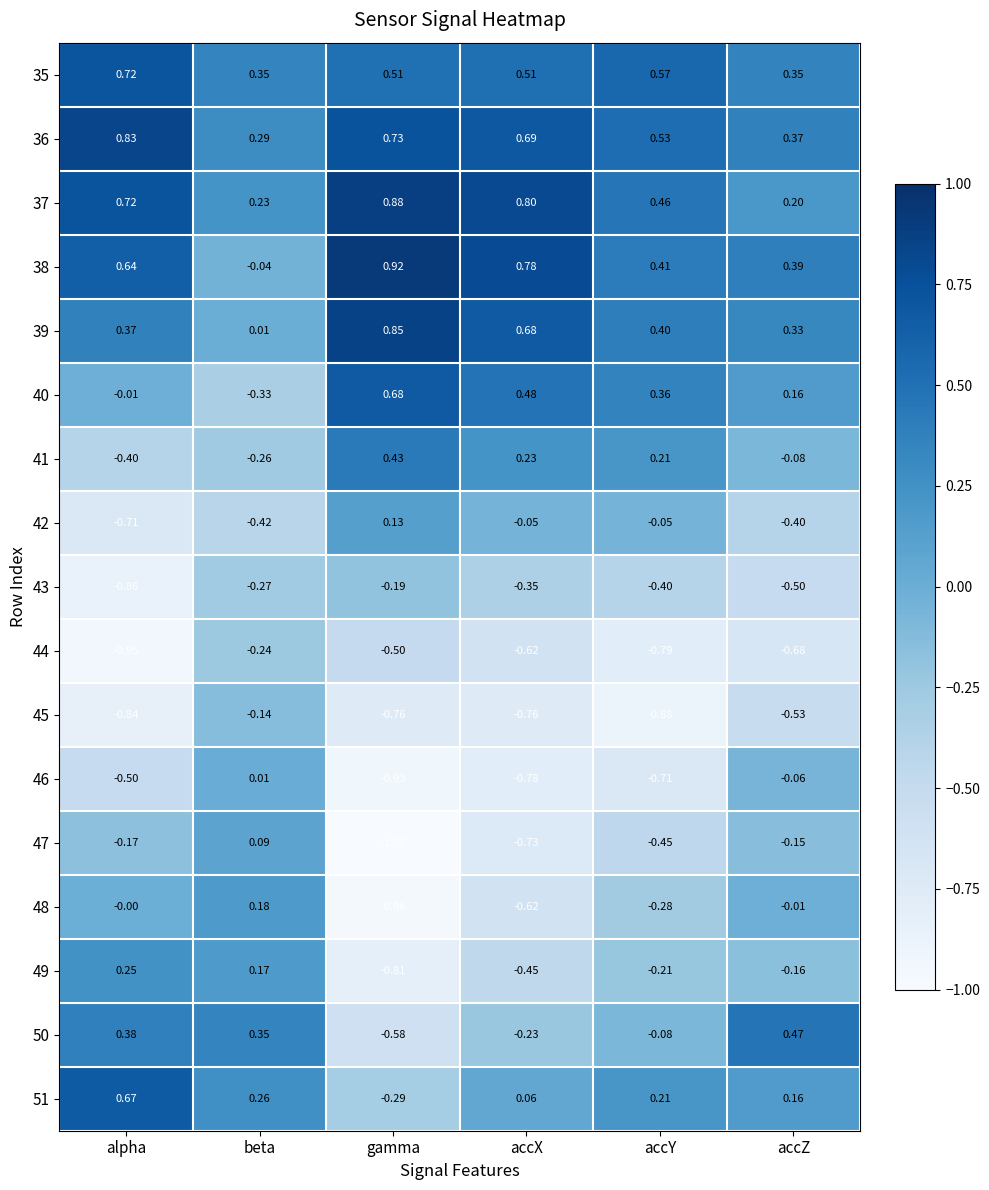

At which category does the chart reach its peak across all series?

gamma